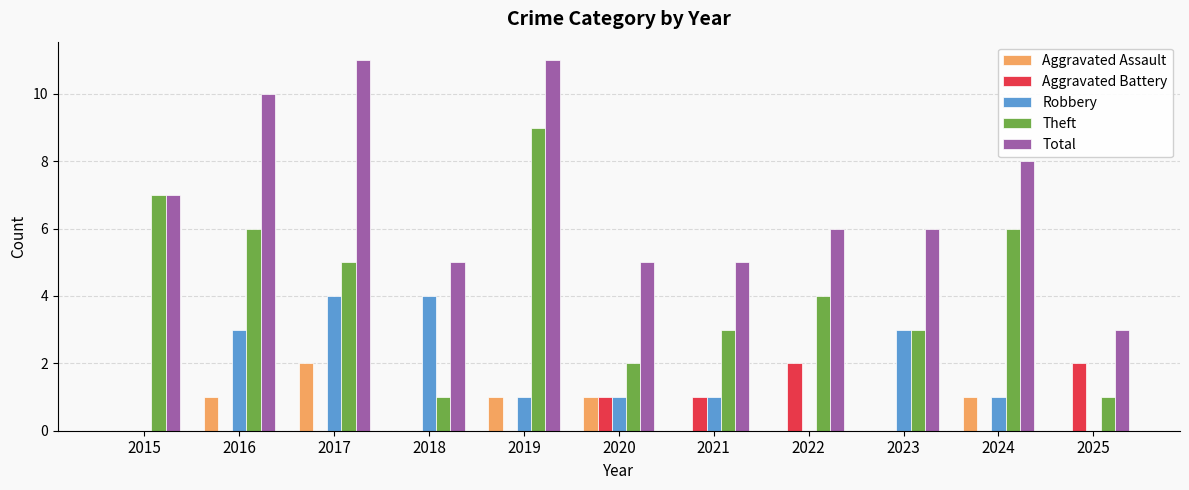

True or false: Theft has a value of 1 at 2025.

True